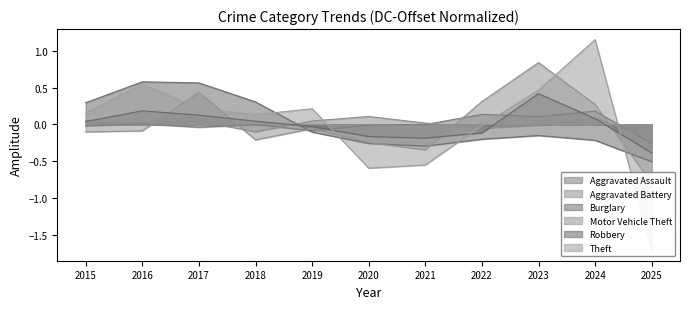

Between which two adjacent categories do Motor Vehicle Theft and Robbery first intersect?

2016 and 2017